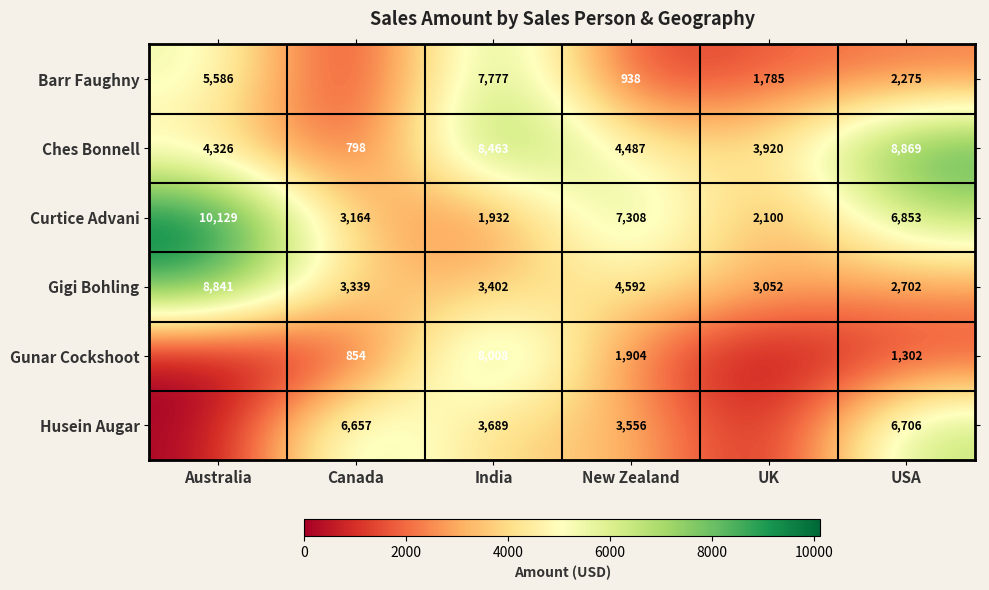

At which label does Ches Bonnell first exceed 4487?

India